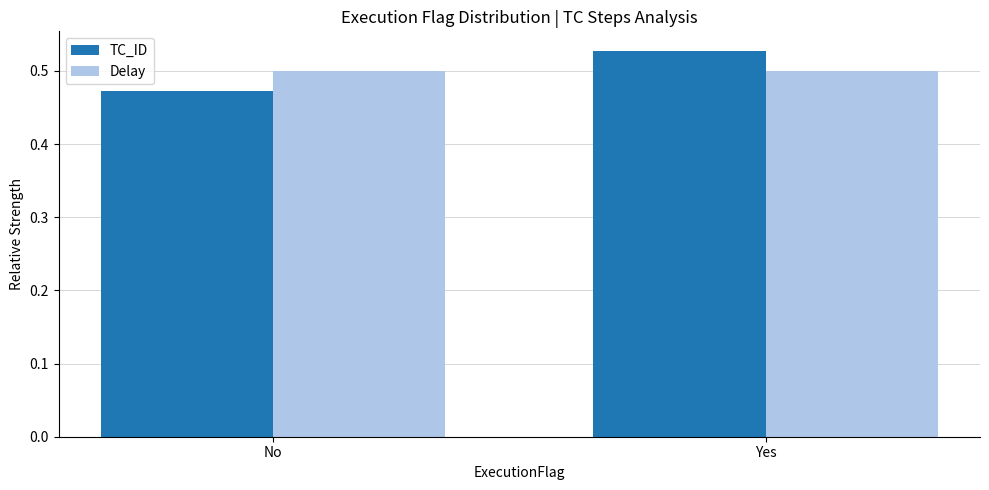

Which label corresponds to the smallest value in the chart?

No